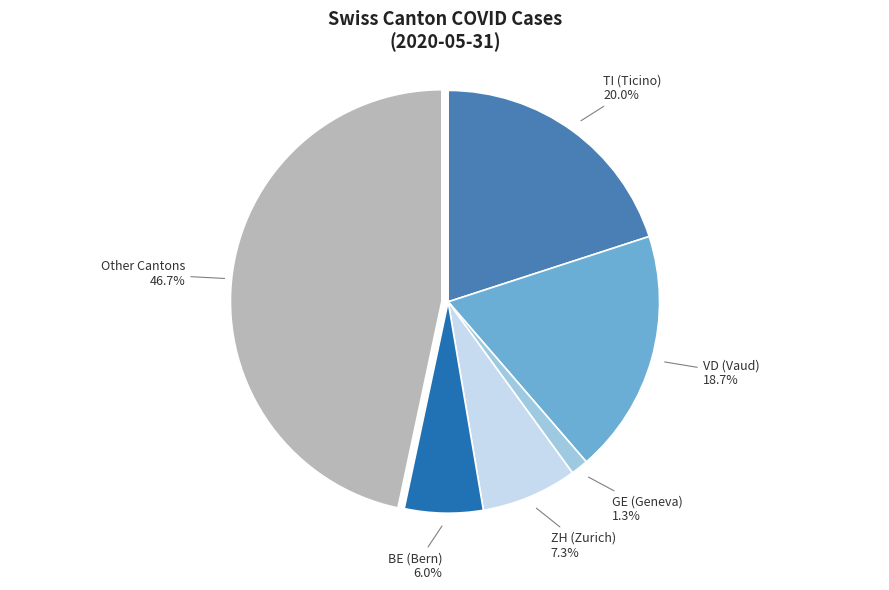

Is there a majority slice in this chart?

No